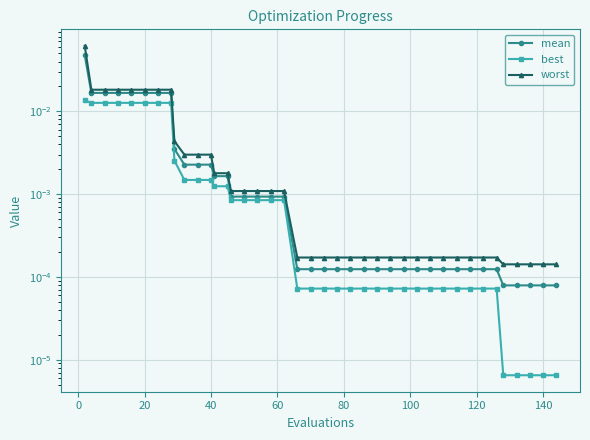

True or false: worst and mean intersect in this chart.

False